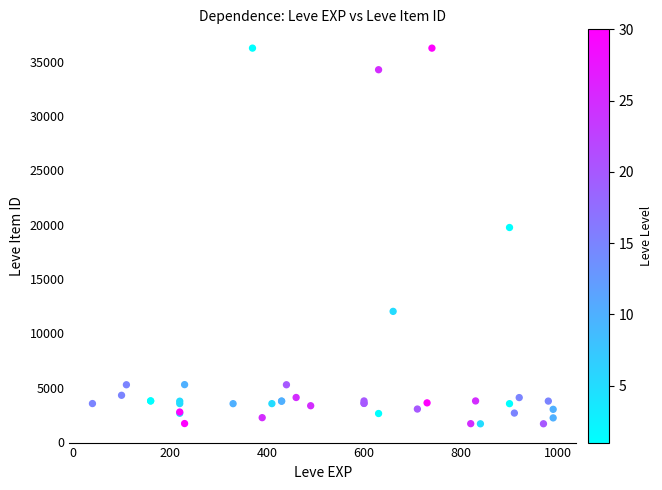

What Y value in the scatter plot is closest to 18967?

19744